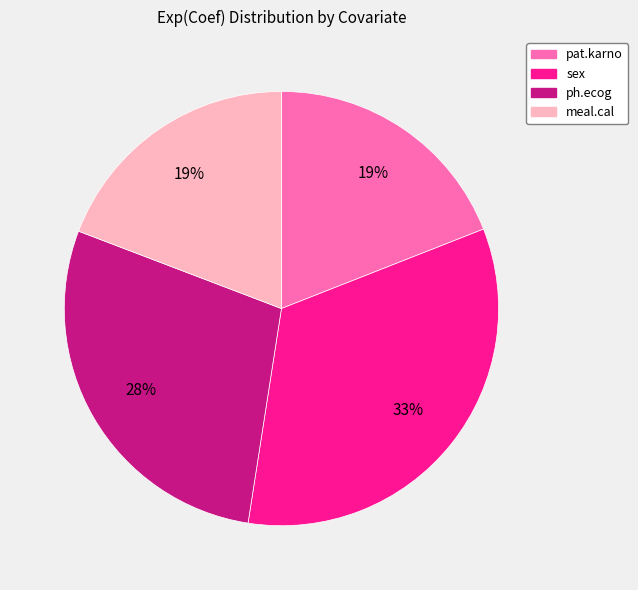

Which slice is the largest?

sex